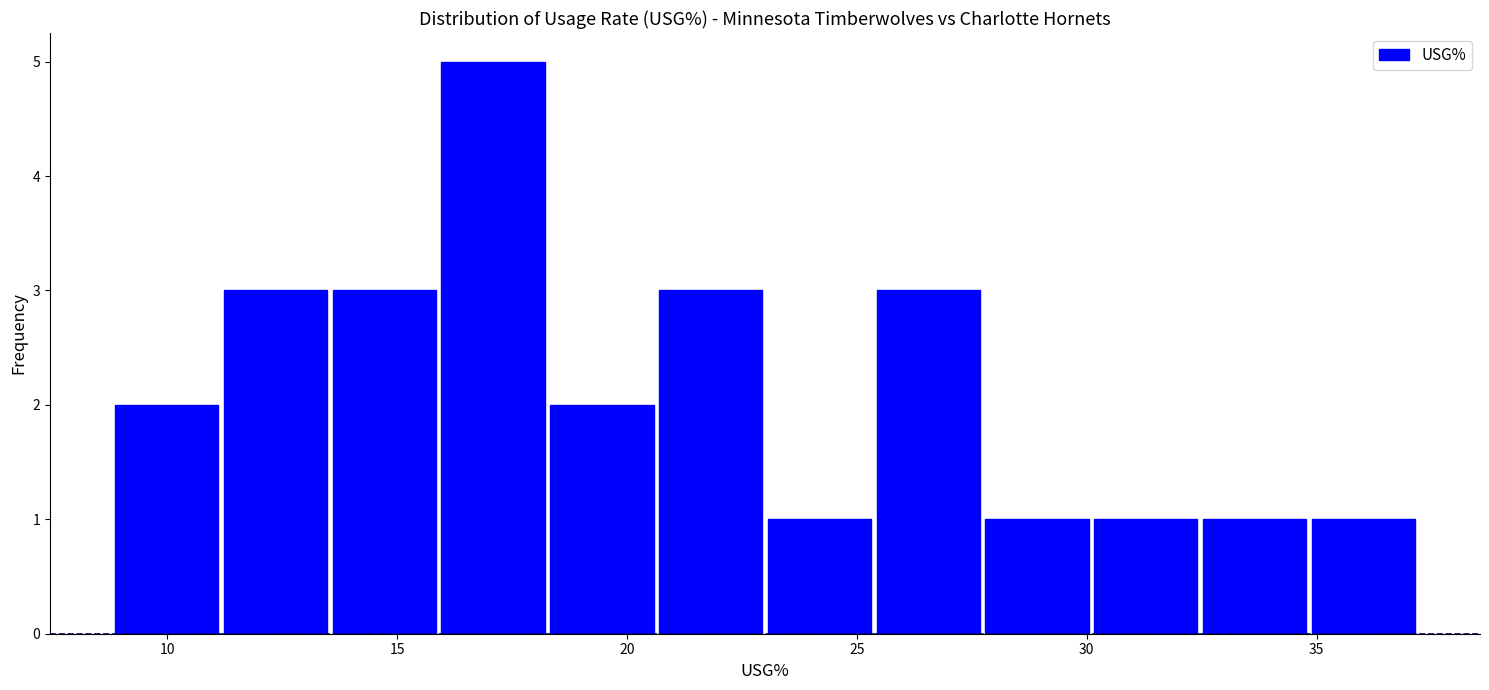

What is the height of the bar covering 30.0 to 32.5 on the x-axis? Neither the bar edges nor the heights are printed on the chart, so give them approximately, as read against the axes.

1